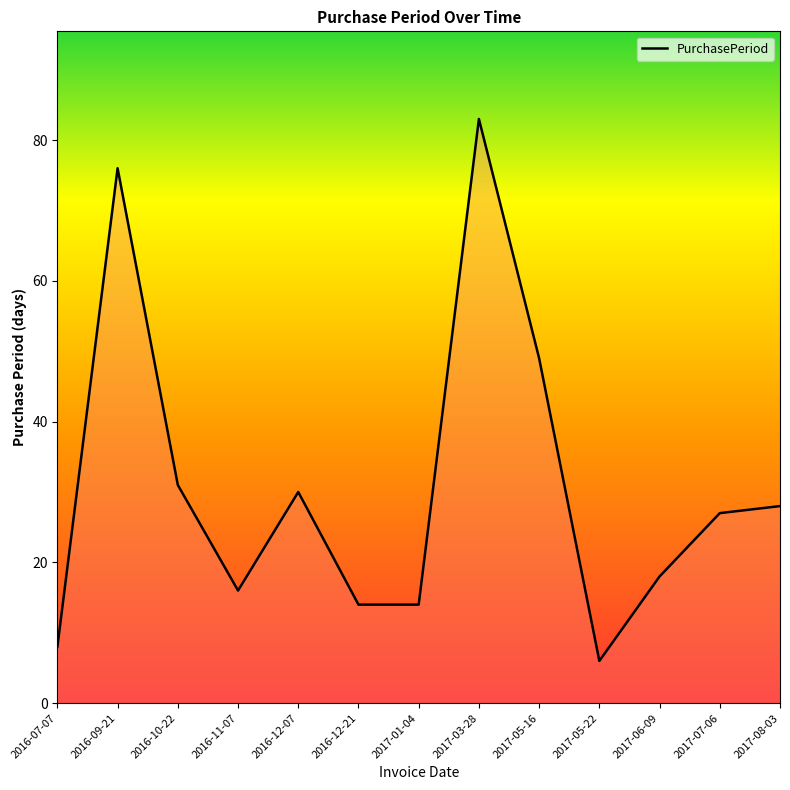

How many interior local peaks (higher than both neighbors) does the data have?

3